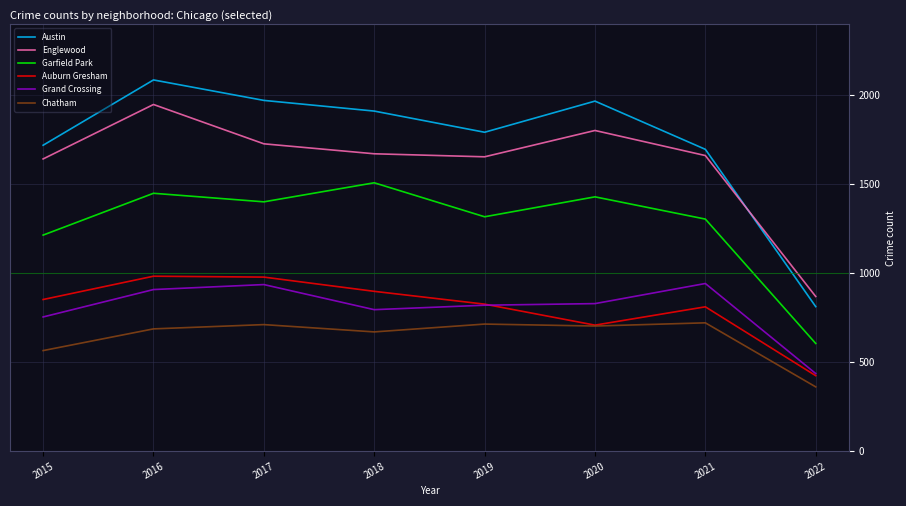

How many categories are shown in the chart?

8